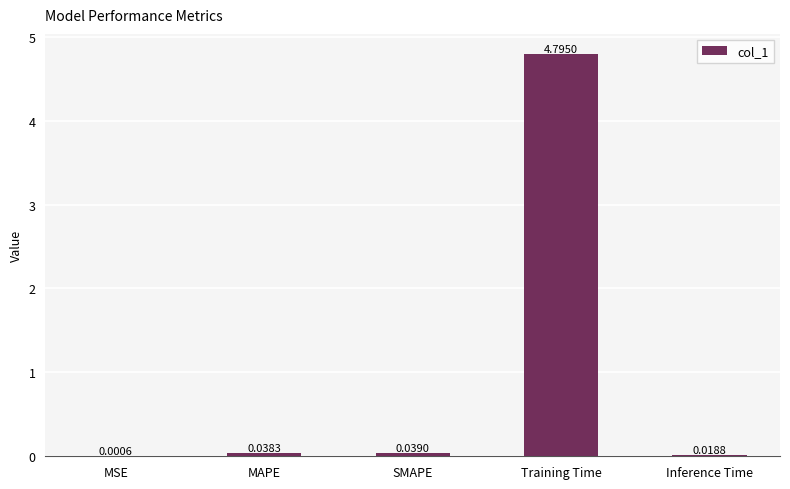

What is the sum of all values?

4.9